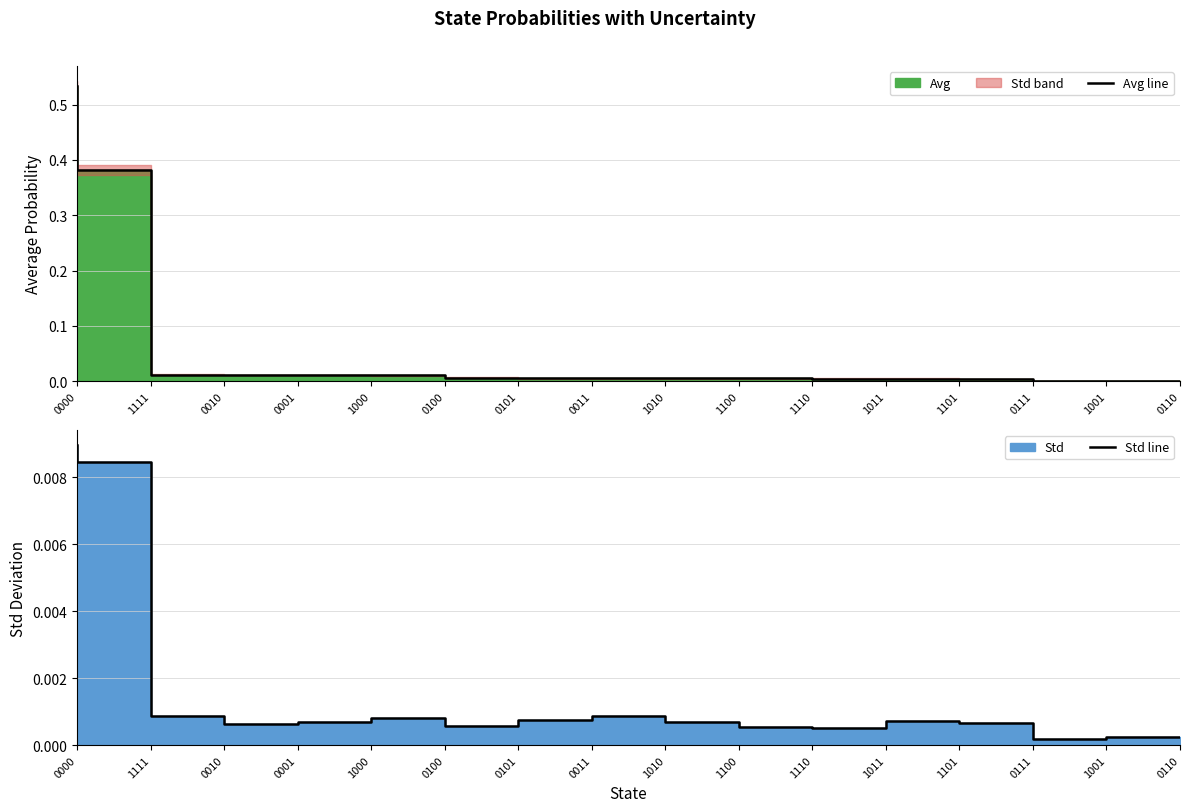

Is the value of Std line at 1011 greater than the value of Avg line at 0010?

No